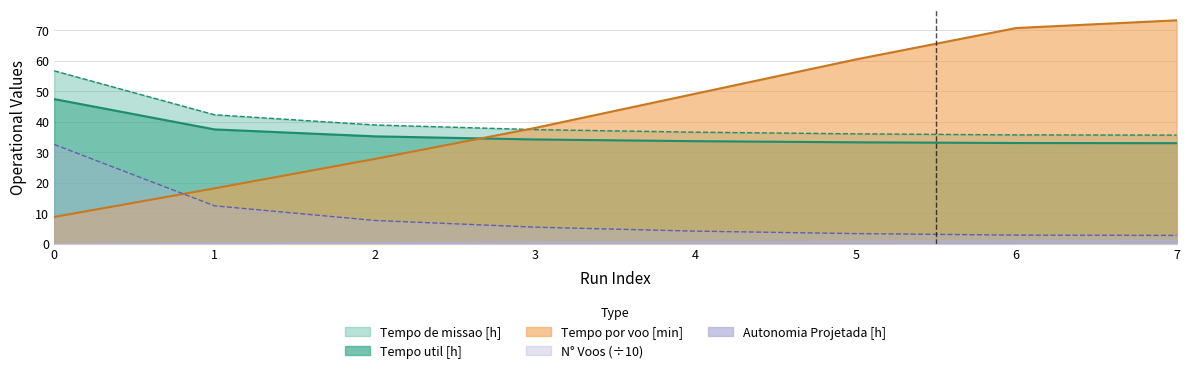

List the labels in order of Tempo por voo [min] value, smallest first.

0, 1, 2, 3, 4, 5, 6, 7